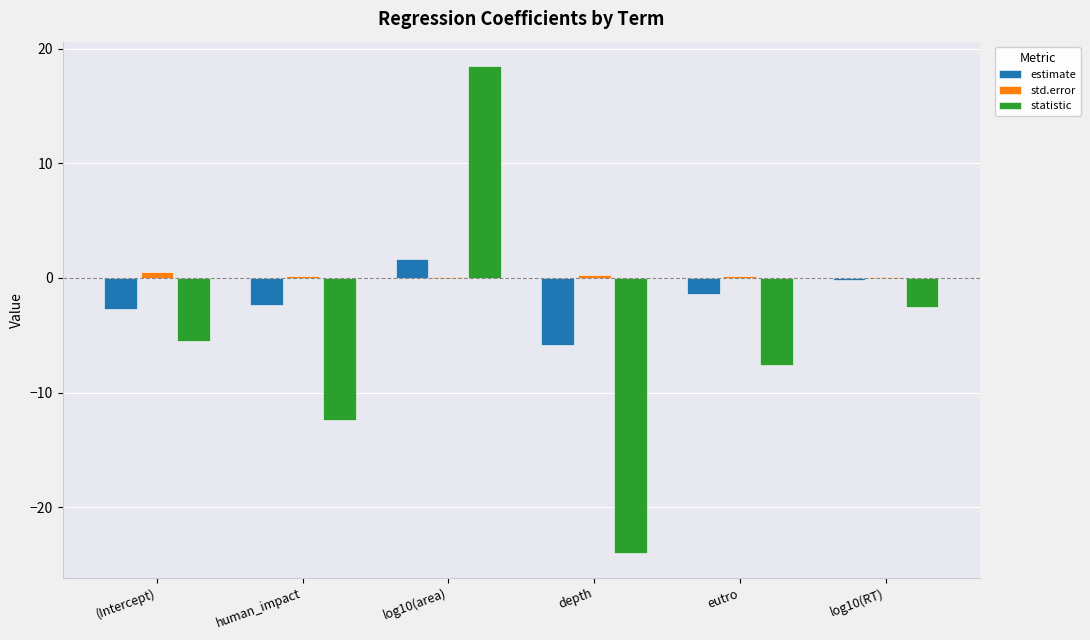

What is the average value of the std.error series?

0.2